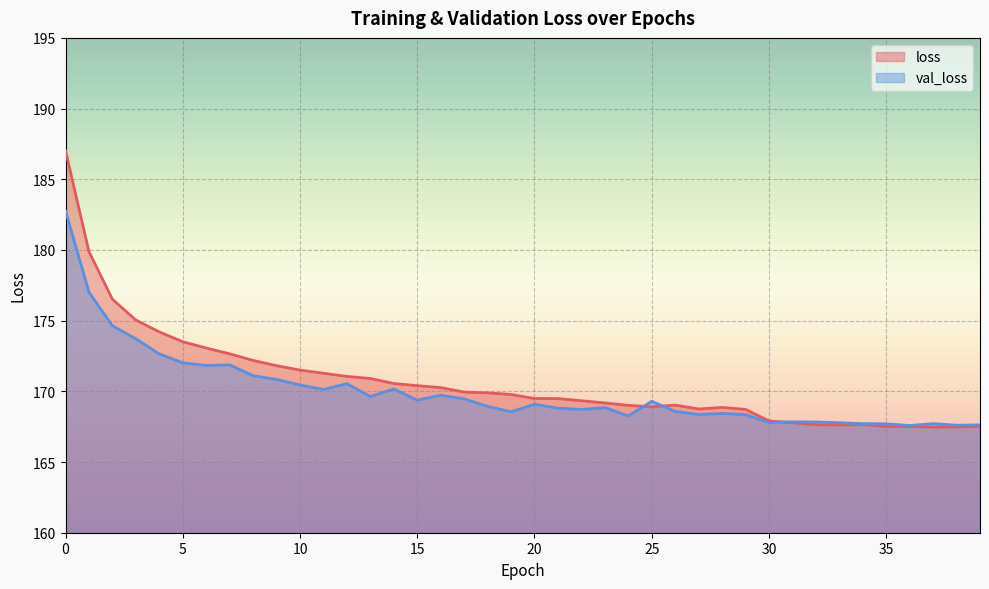

What is the total value across all series at 37?

335.2